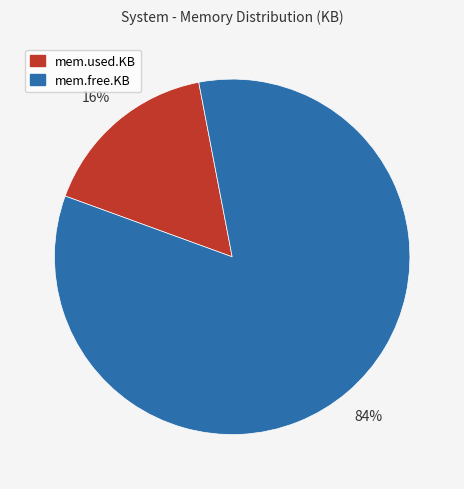

Does any single category account for the majority?

Yes